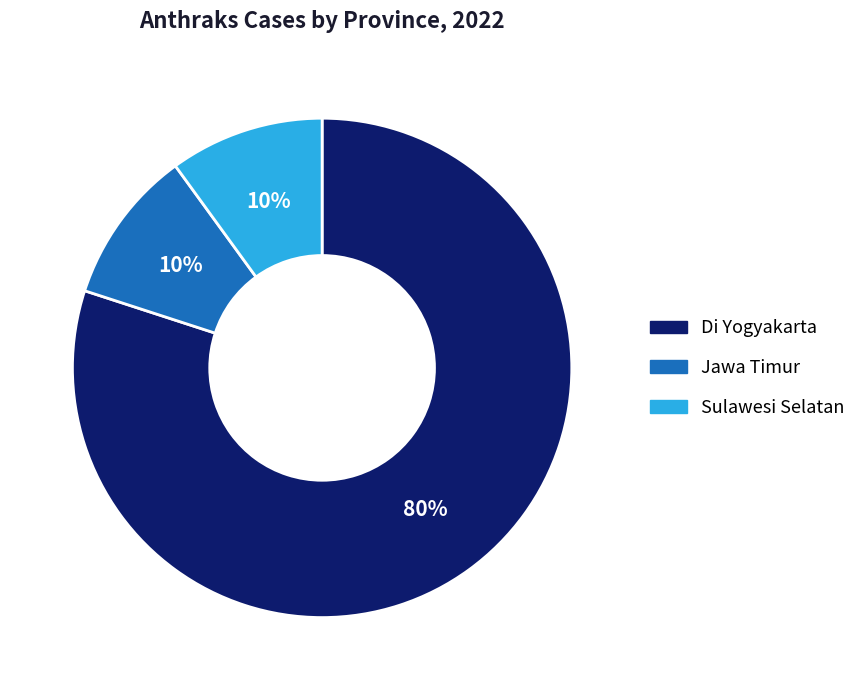

Which has a higher value, Jawa Timur or Di Yogyakarta?

Di Yogyakarta